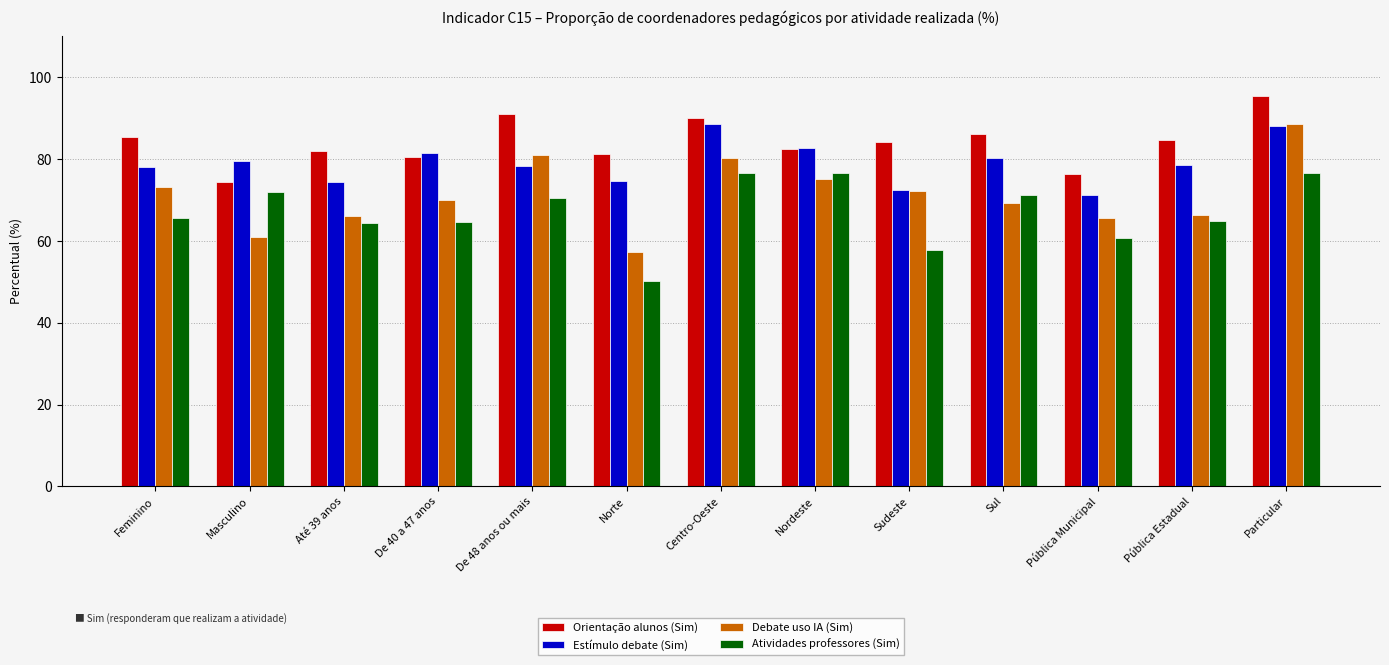

Which series has the largest total across all categories?

Orientação alunos (Sim)